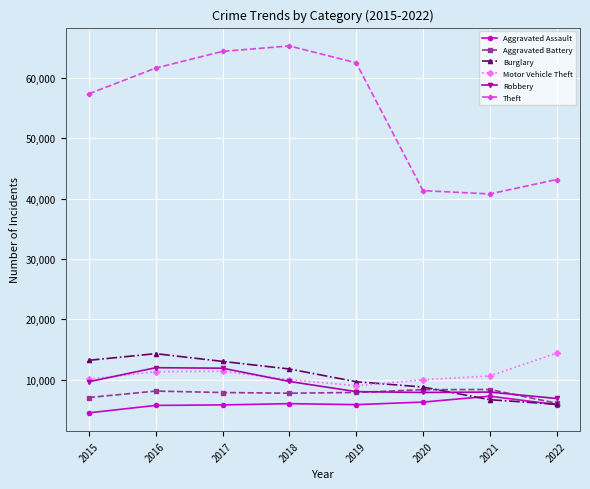

What is the total value across all series at 2016?

112950